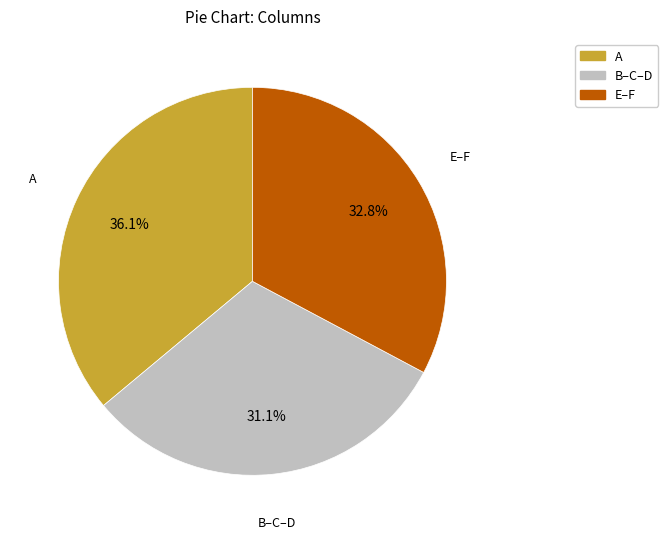

Does any single category account for the majority?

No